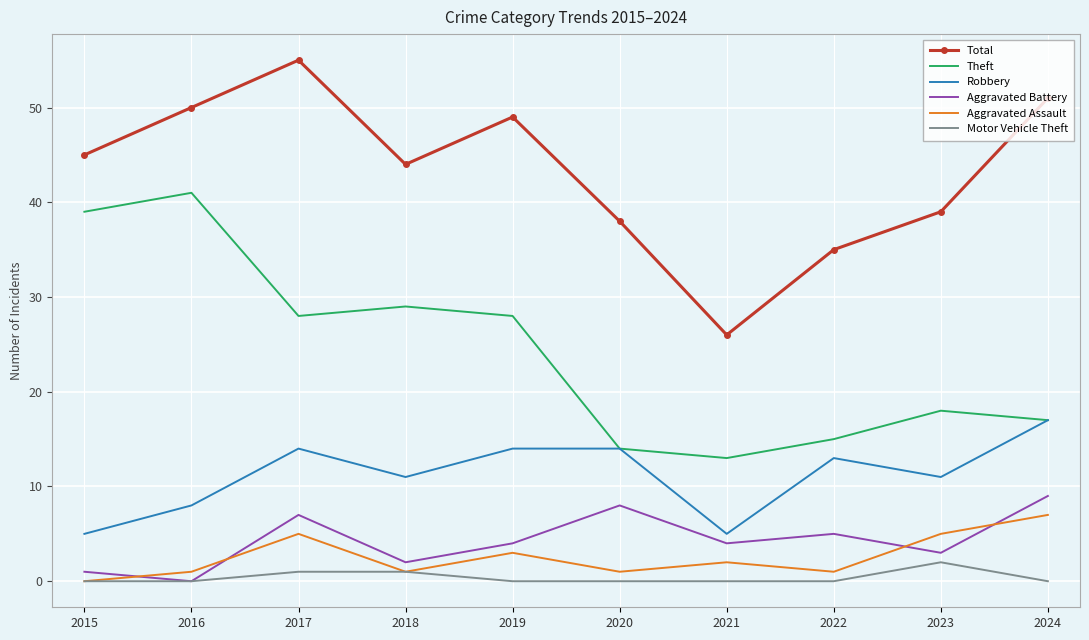

At which category is the sum across all series the highest?

2017